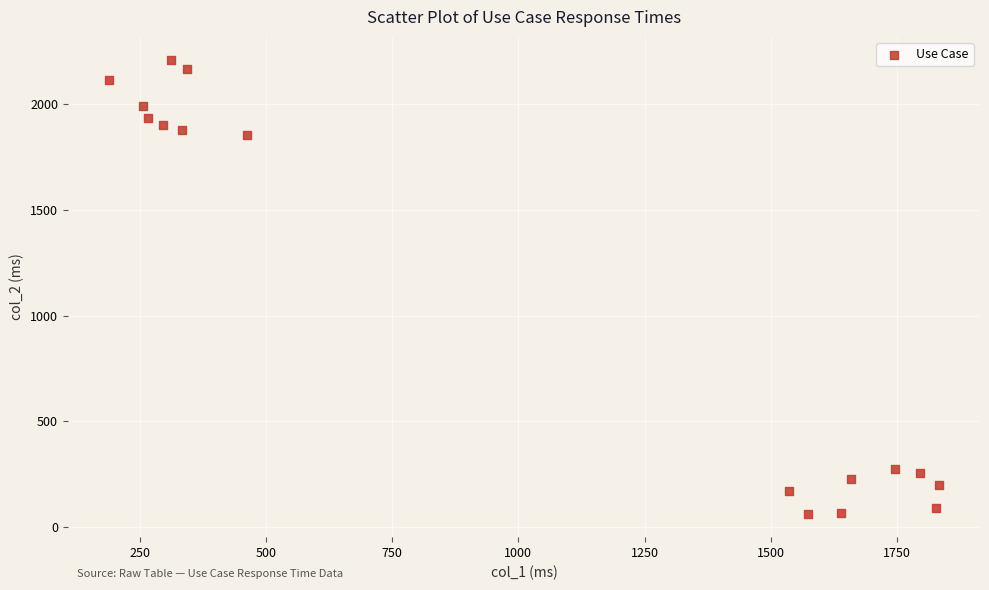

What Y value in the scatter plot is closest to 1135?

1851